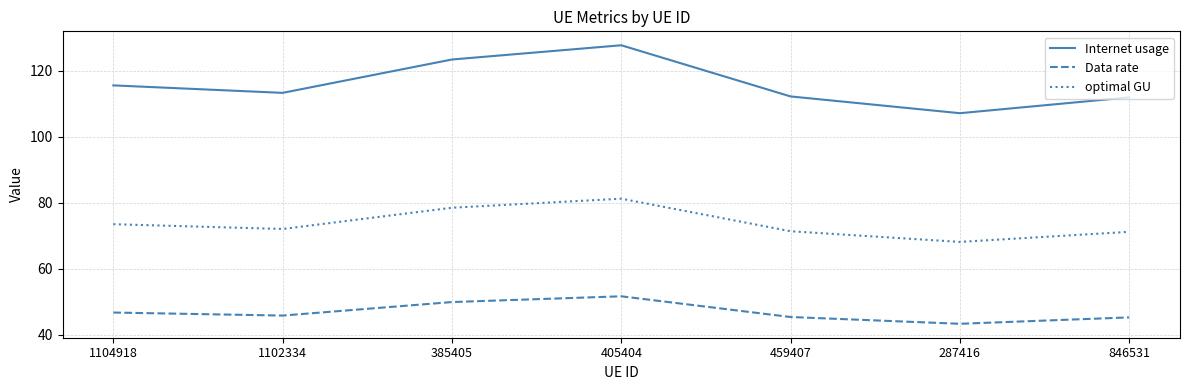

Which series changed the most between 459407 and 287416?

Internet usage